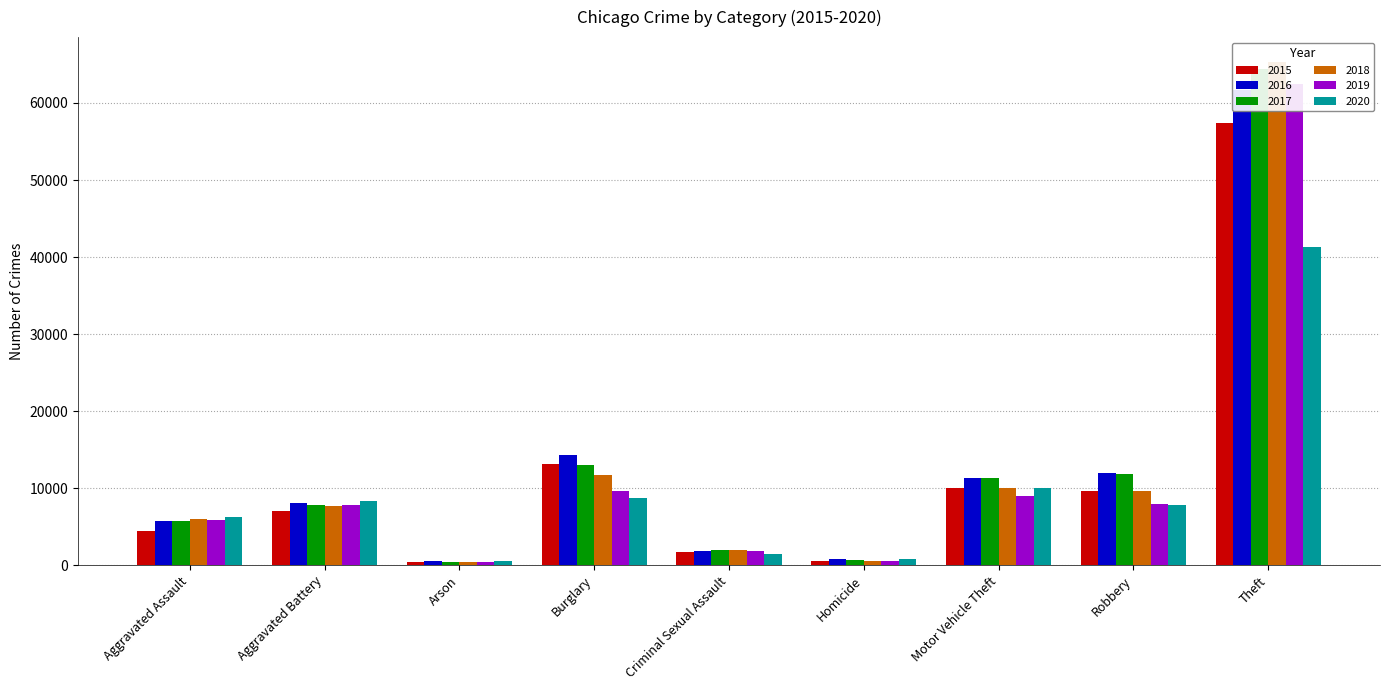

What is the sum of all 2018 values?

113384